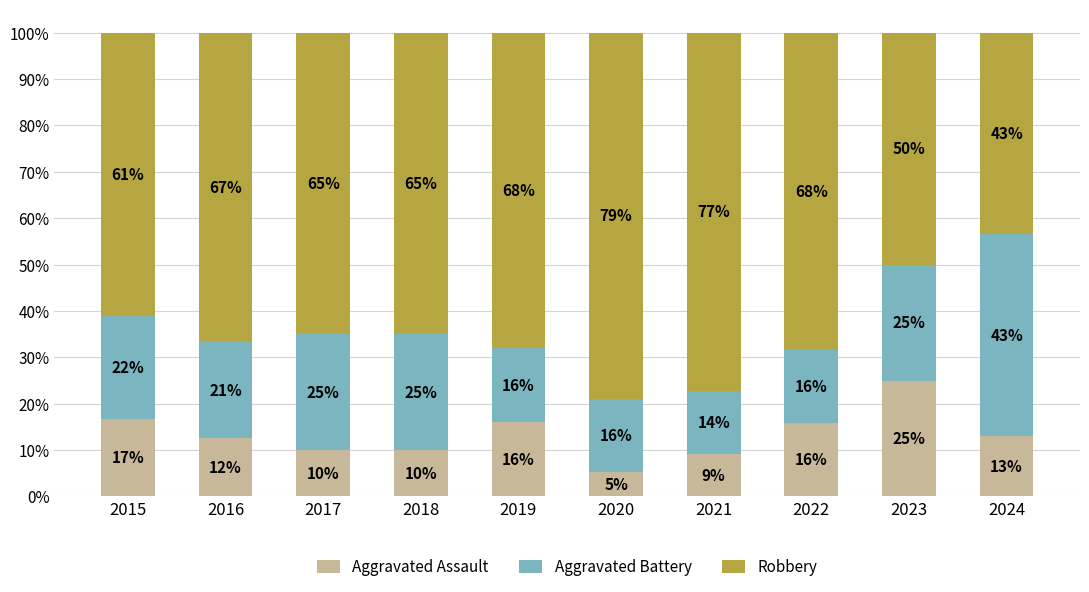

Is it true that Aggravated Battery equals 0.3 at 2016?

False